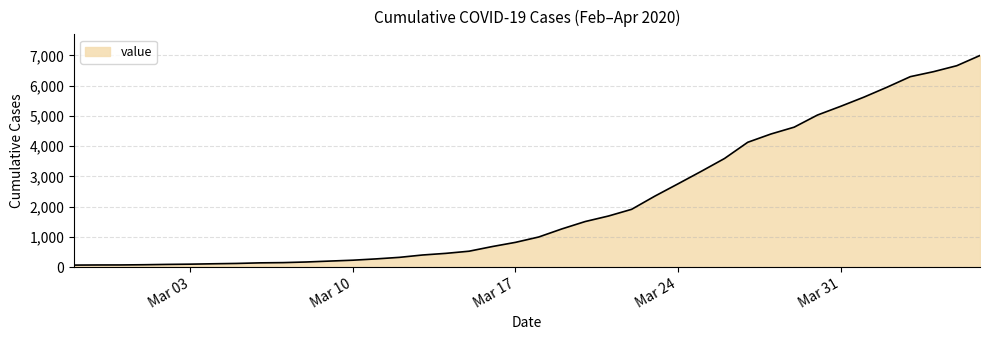

What is the difference between the maximum and minimum values?

6931